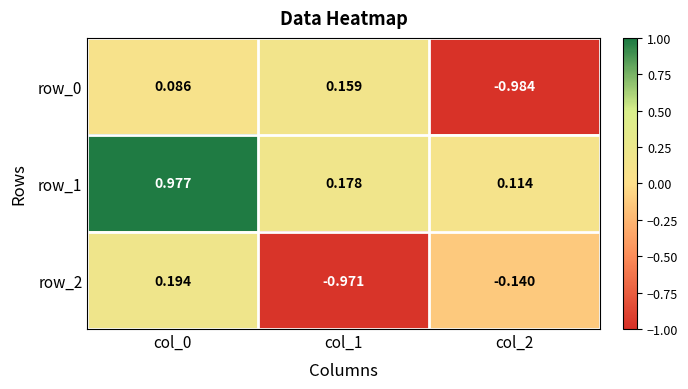

List the series in order of their peak value, highest first.

row_1, row_2, row_0